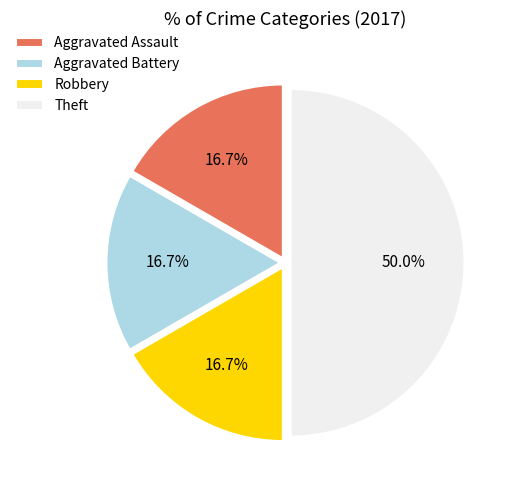

Does Aggravated Assault account for over 50% of the chart?

No